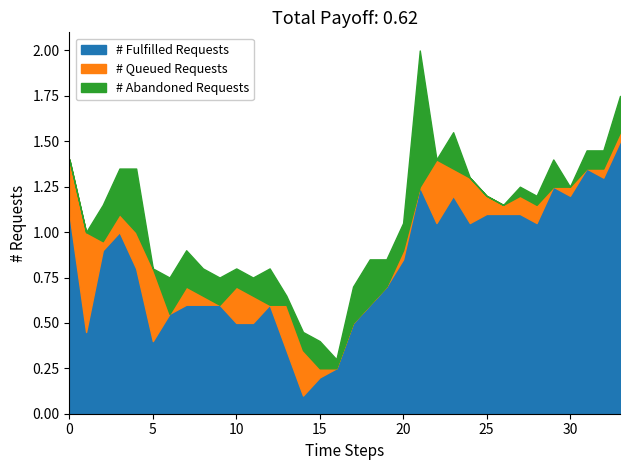

Where is LOW nearest to the value 126?

14